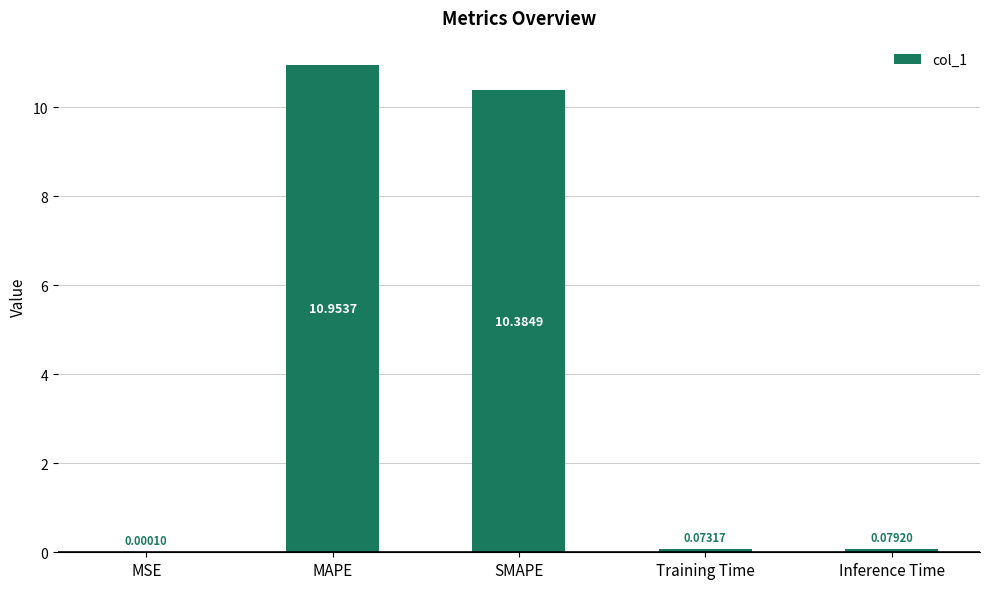

Which category has the highest value across all series?

MAPE